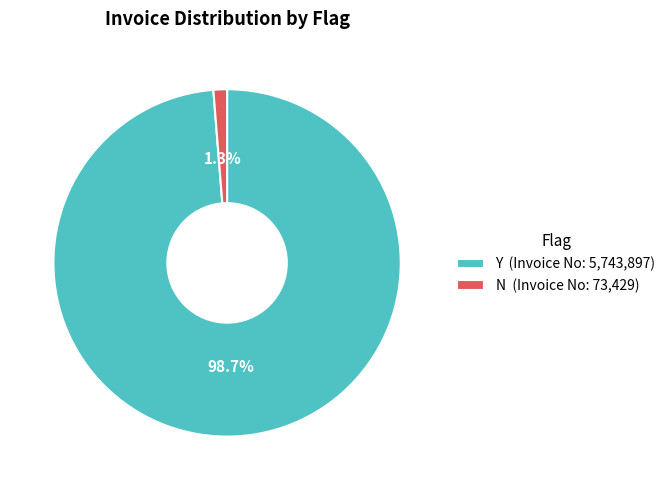

To the nearest percent, what portion does Y represent?

99%